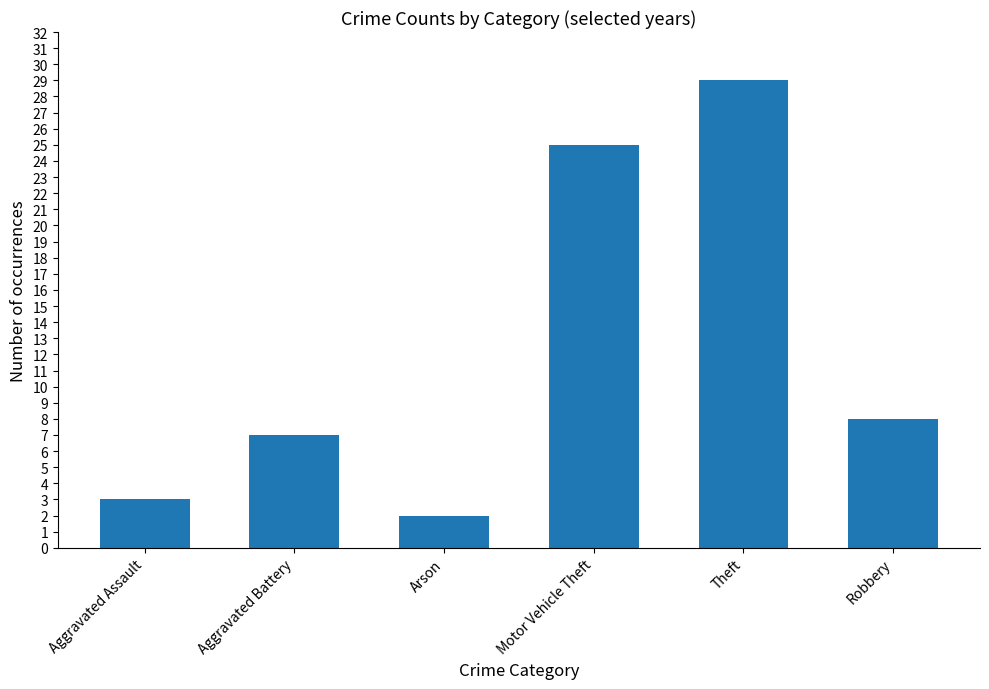

What is the value of the 4th bar from the left?

25